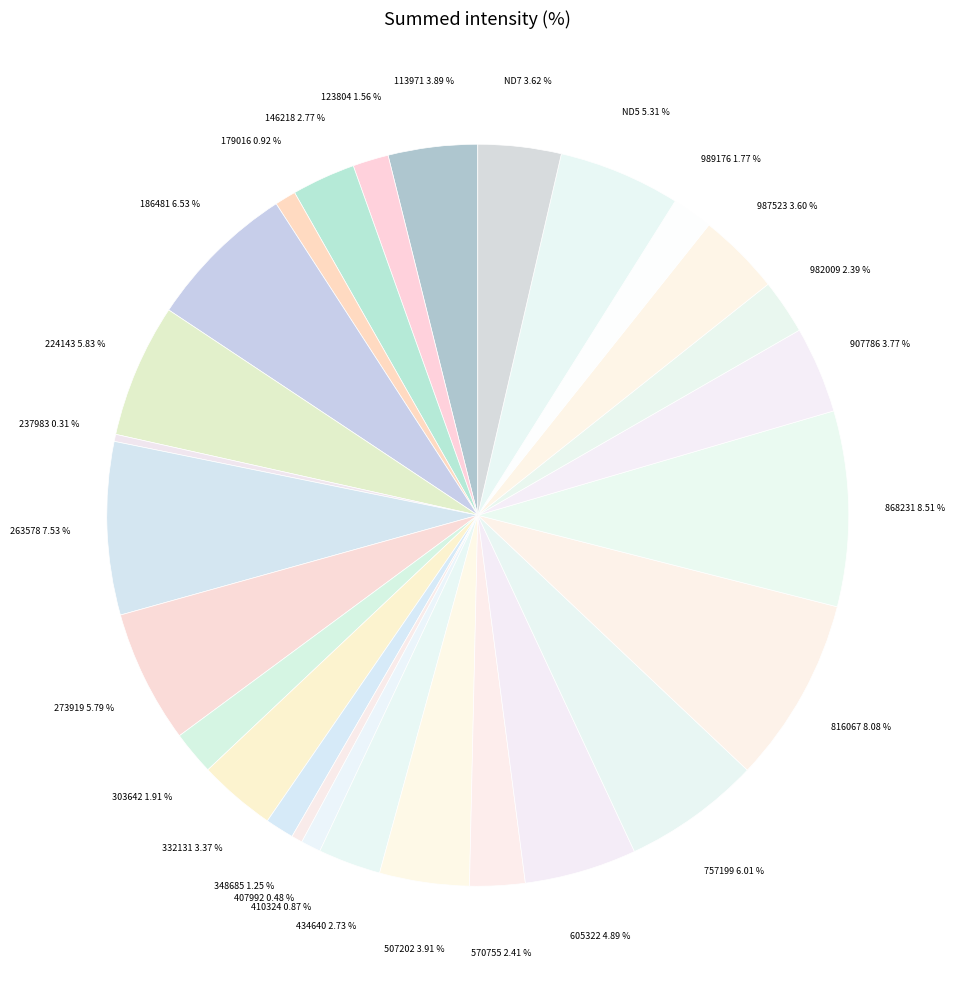

Does any single category account for the majority?

No